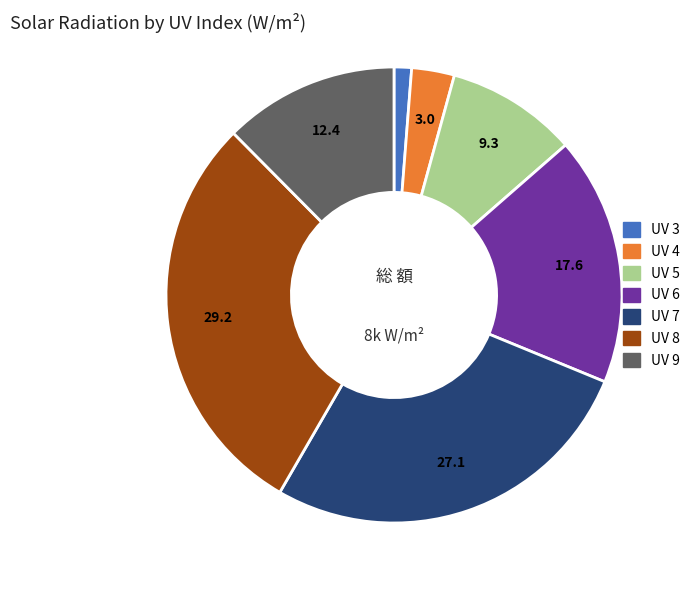

Does any single category account for the majority?

No